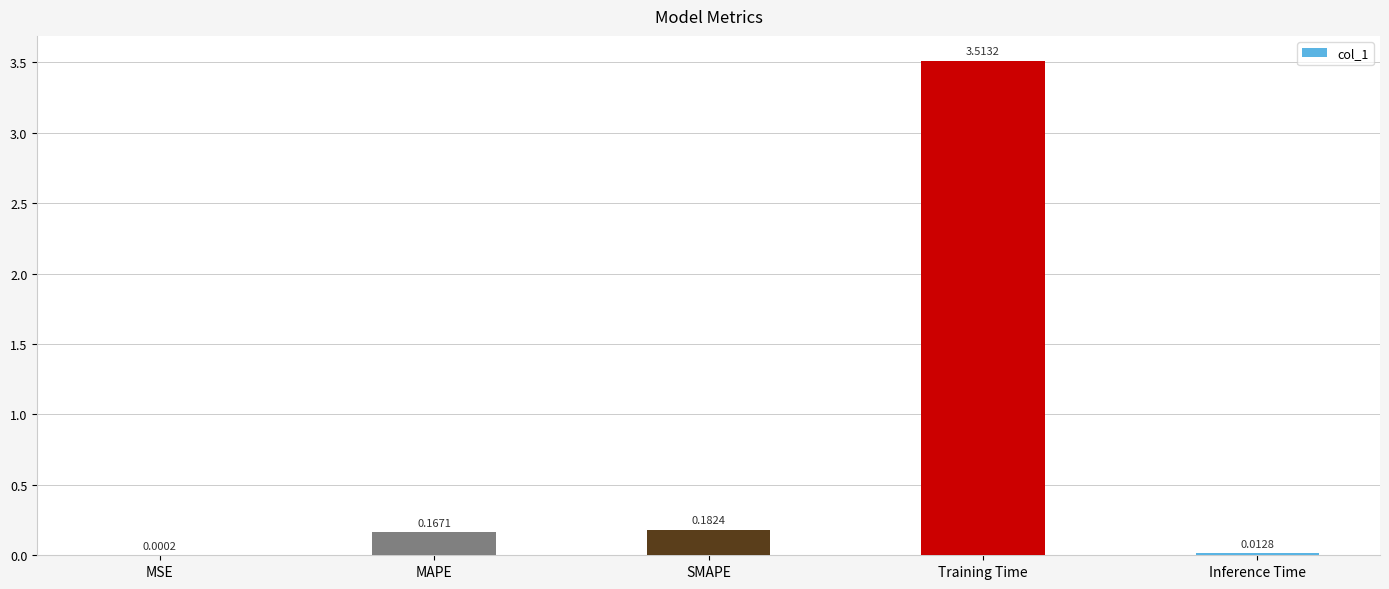

Between MSE and Inference Time, which is larger?

Inference Time